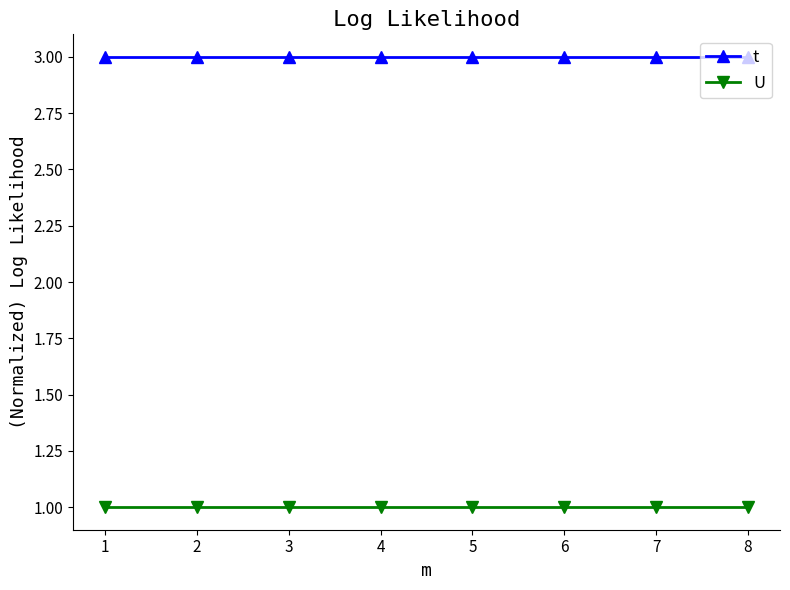

True or false: t has a value of 3 at 4.

True